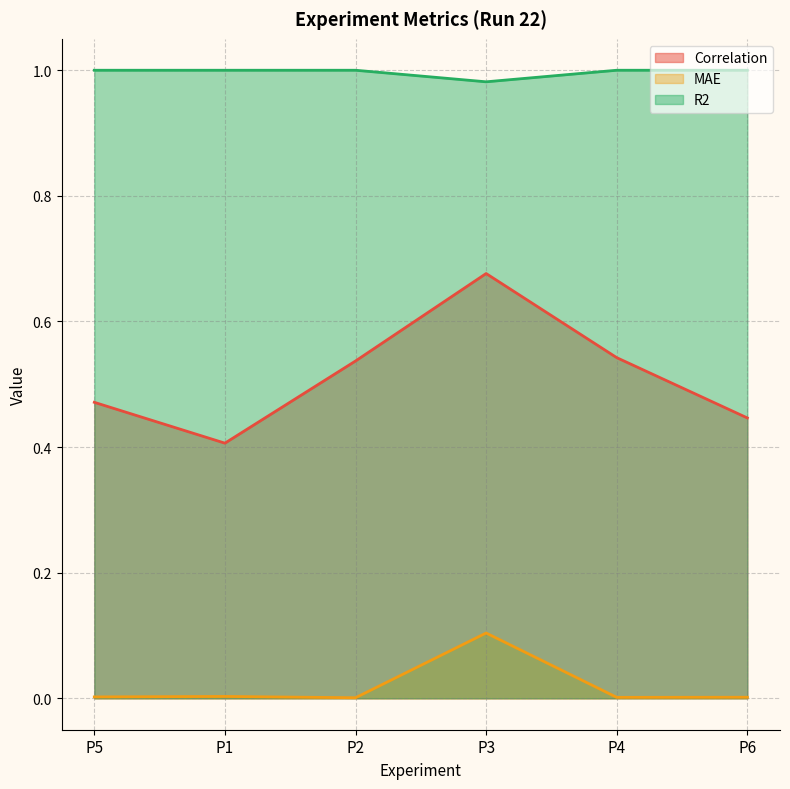

Which series changed the most between P1 and P3?

Correlation